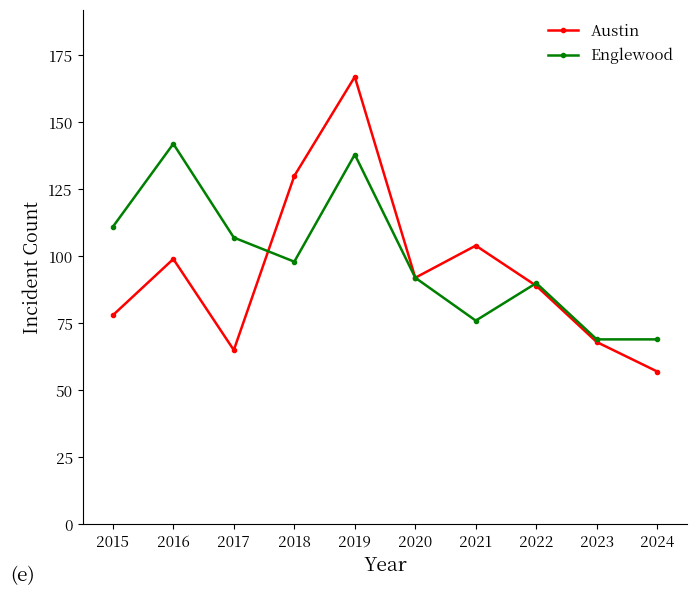

Reading left to right, extract all data points from this chart.

Austin: 2015=78	2016=99	2017=65	2018=130	2019=167	2020=92	2021=104	2022=89	2023=68	2024=57
Englewood: 2015=111	2016=142	2017=107	2018=98	2019=138	2020=92	2021=76	2022=90	2023=69	2024=69